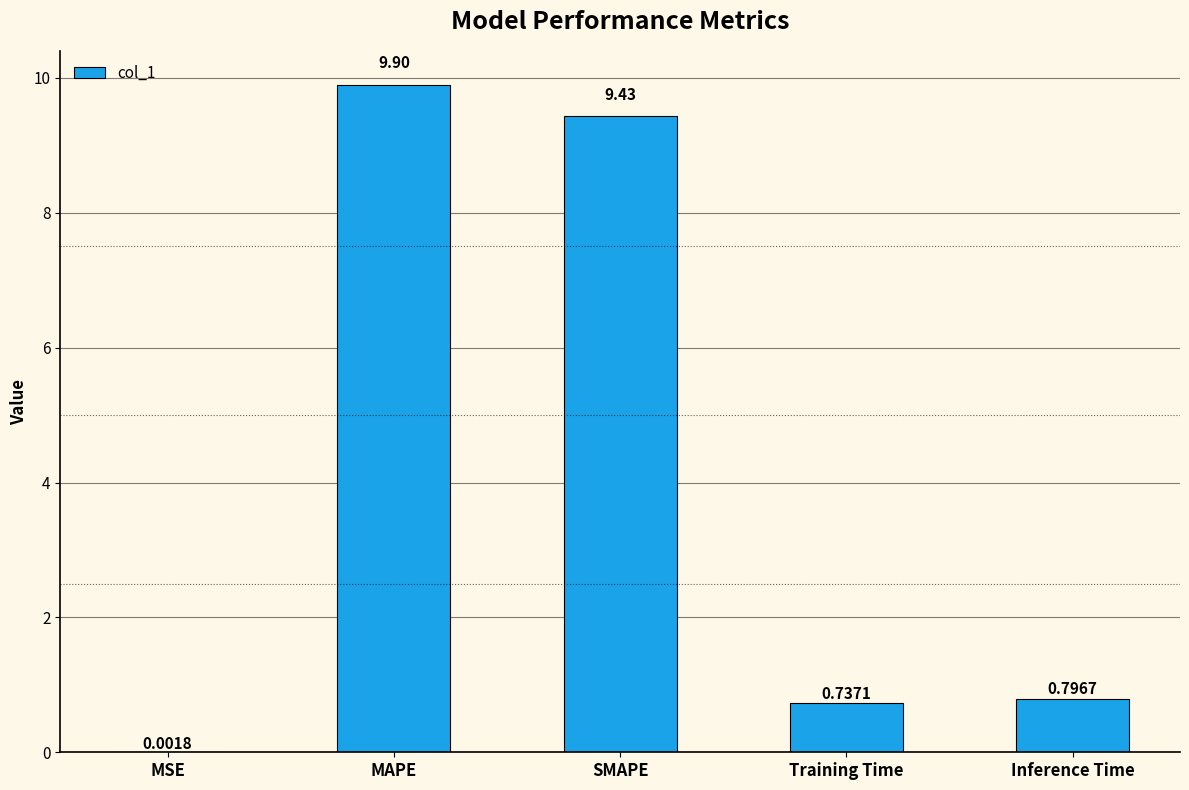

What is the change in value from MAPE to SMAPE?

-0.5